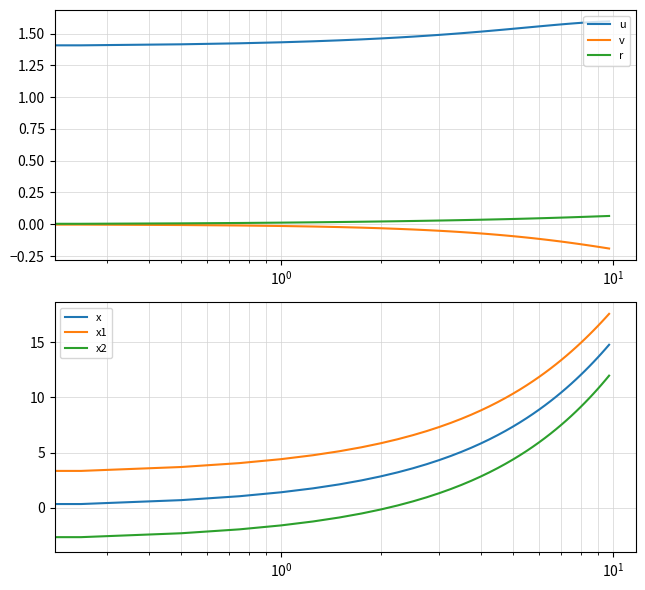

What is the difference between the maximum and minimum values in the u series?

0.2